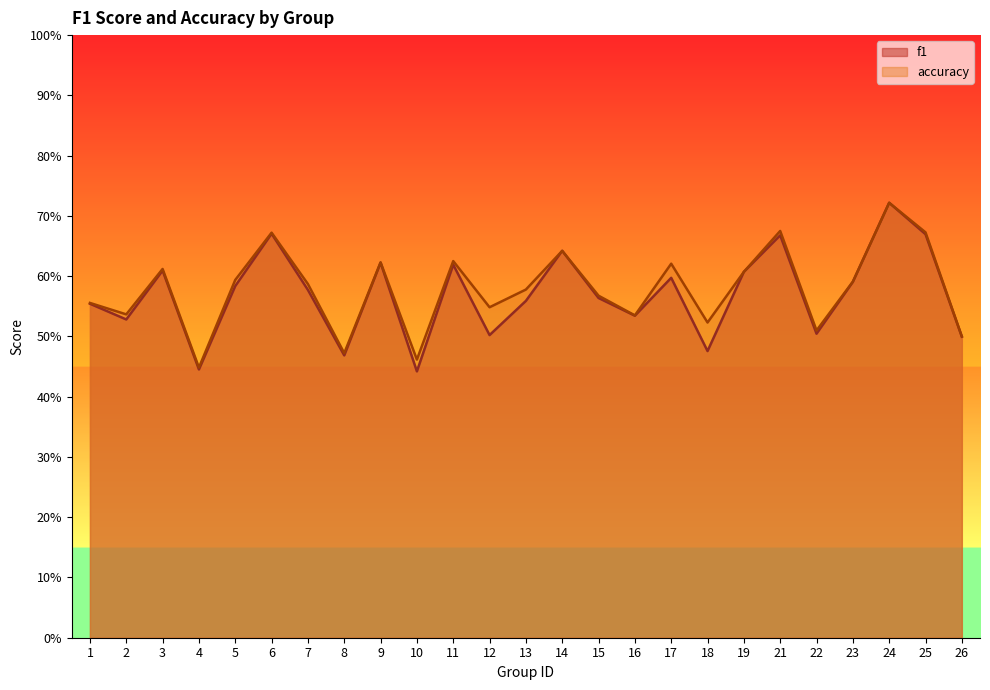

What is the sum of all f1 values?

14.3